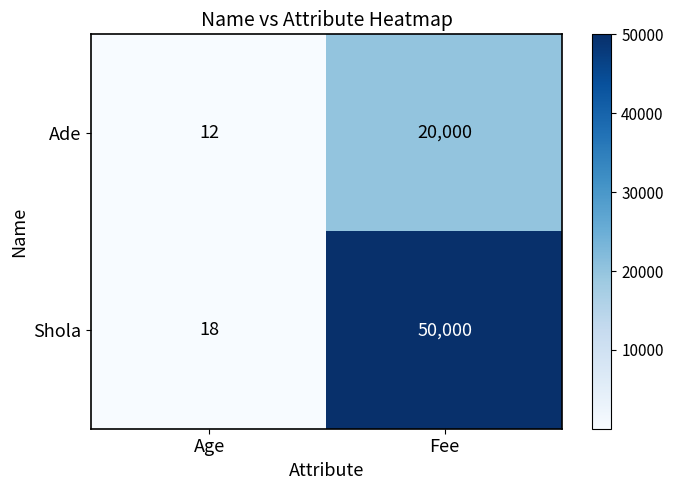

At how many categories does at least one series exceed 2695?

1